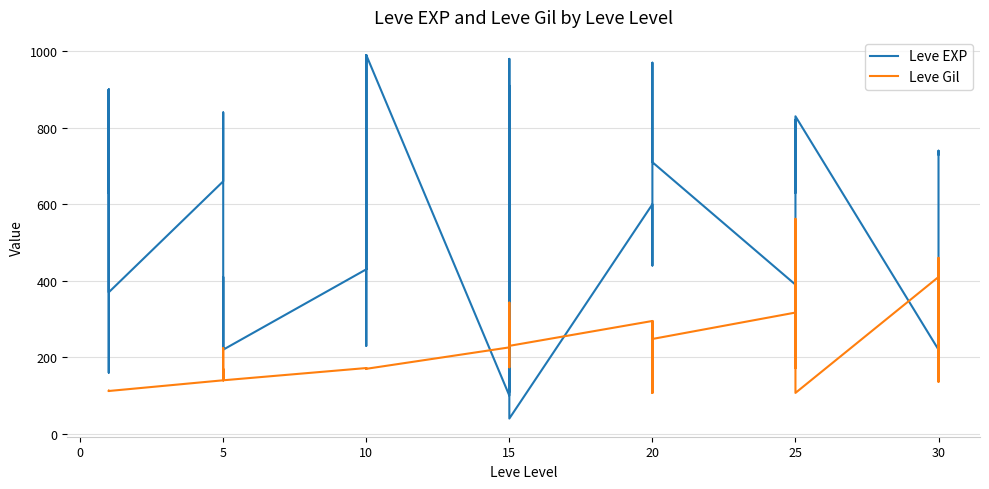

The value of Leve EXP at 20 is 257. True or false?

False